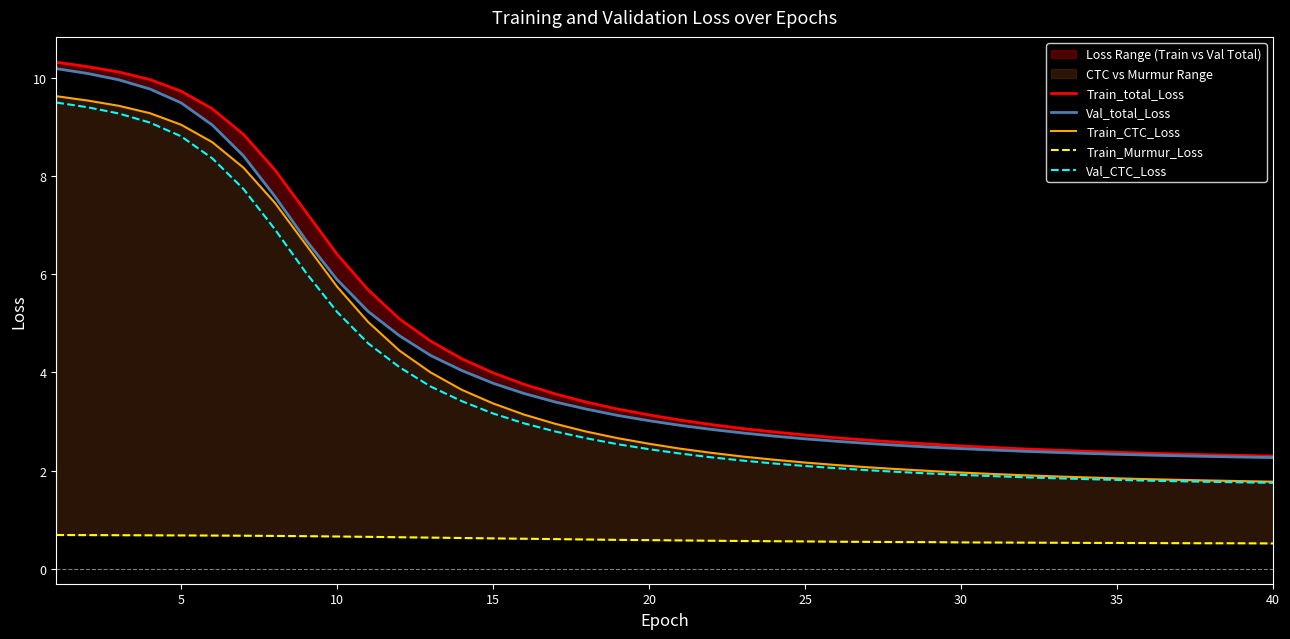

What is the highest value of the Val_CTC_Loss series?

9.5